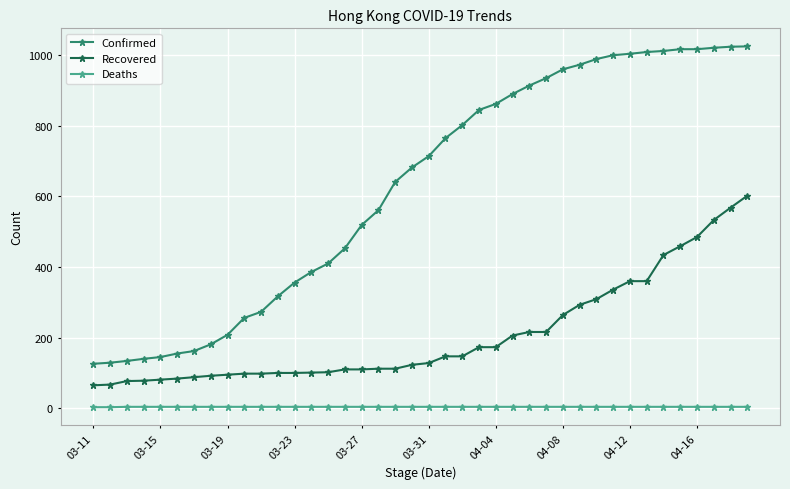

List the series in order of their peak value, lowest first.

Deaths, Recovered, Confirmed